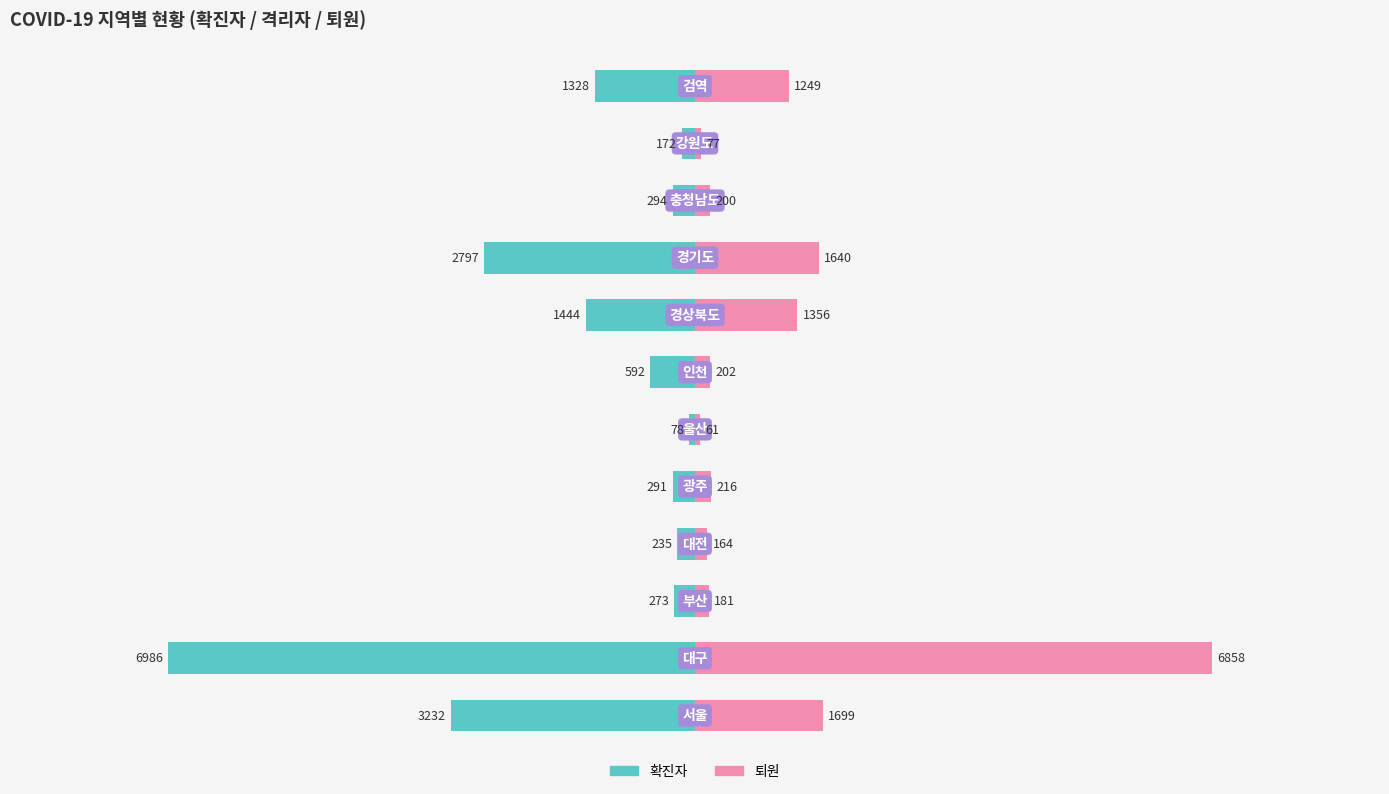

What are all the series names shown in the legend?

확진자, 퇴원